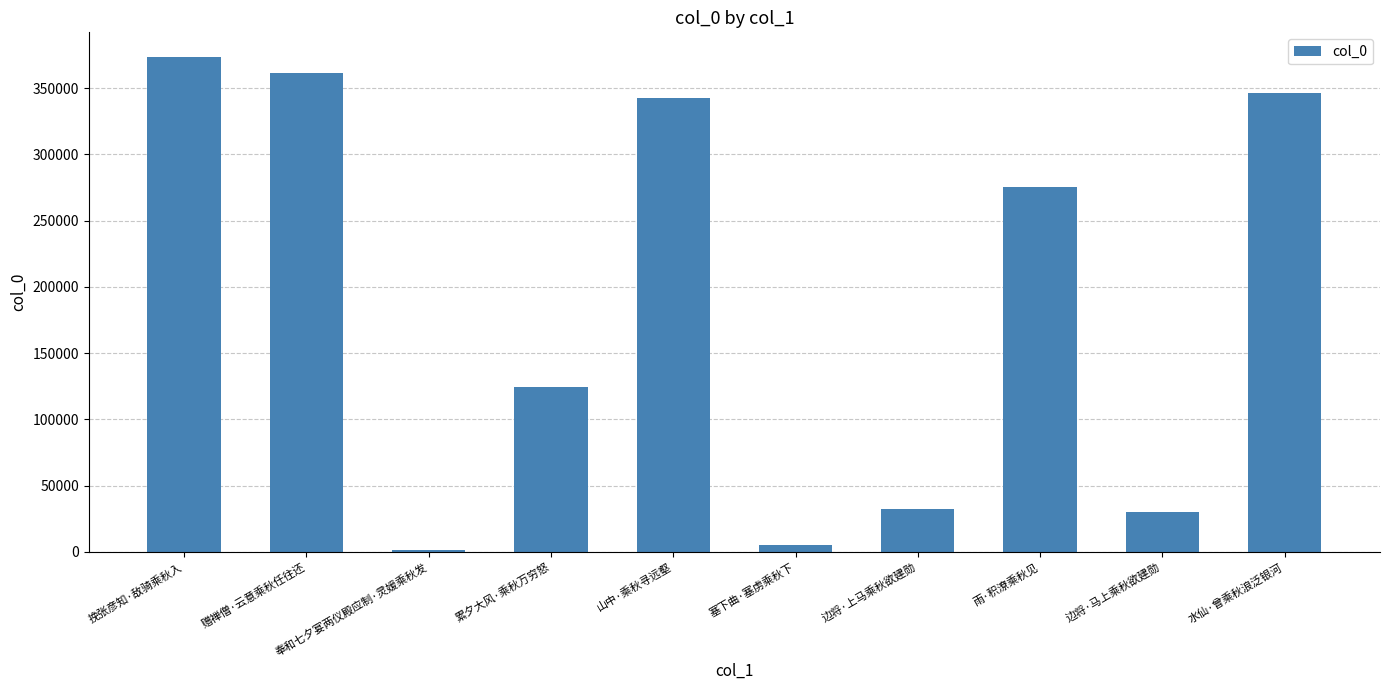

How many values are below 275012?

5